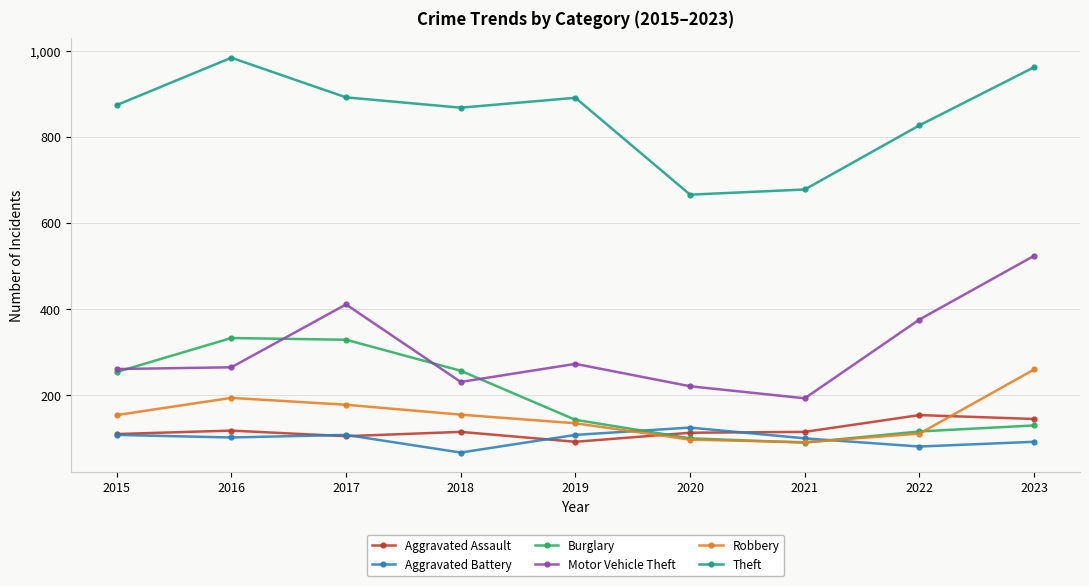

True or false: Motor Vehicle Theft and Aggravated Assault cross at least once.

False